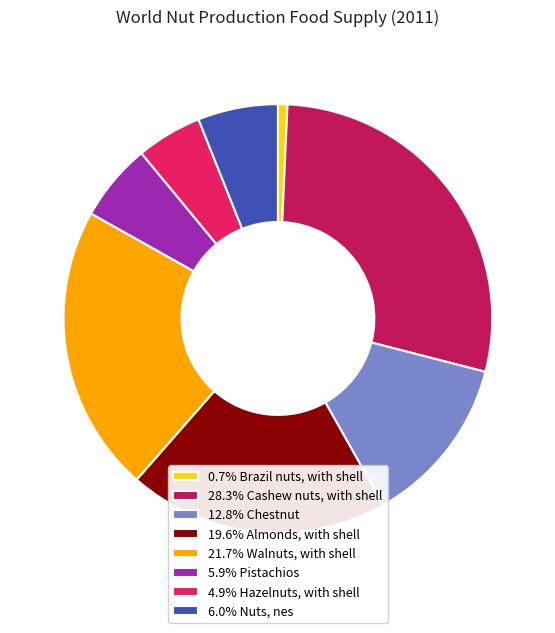

Combined, do 5.9% Pistachios and 19.6% Almonds, with shell account for over 50%?

No